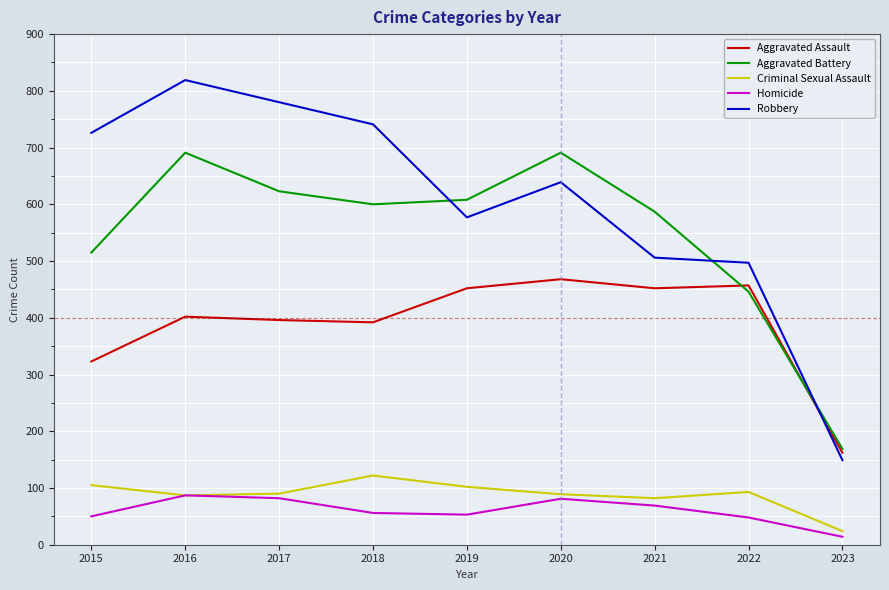

Is the value of Aggravated Battery at 2019 greater than the value of Homicide at 2019?

Yes